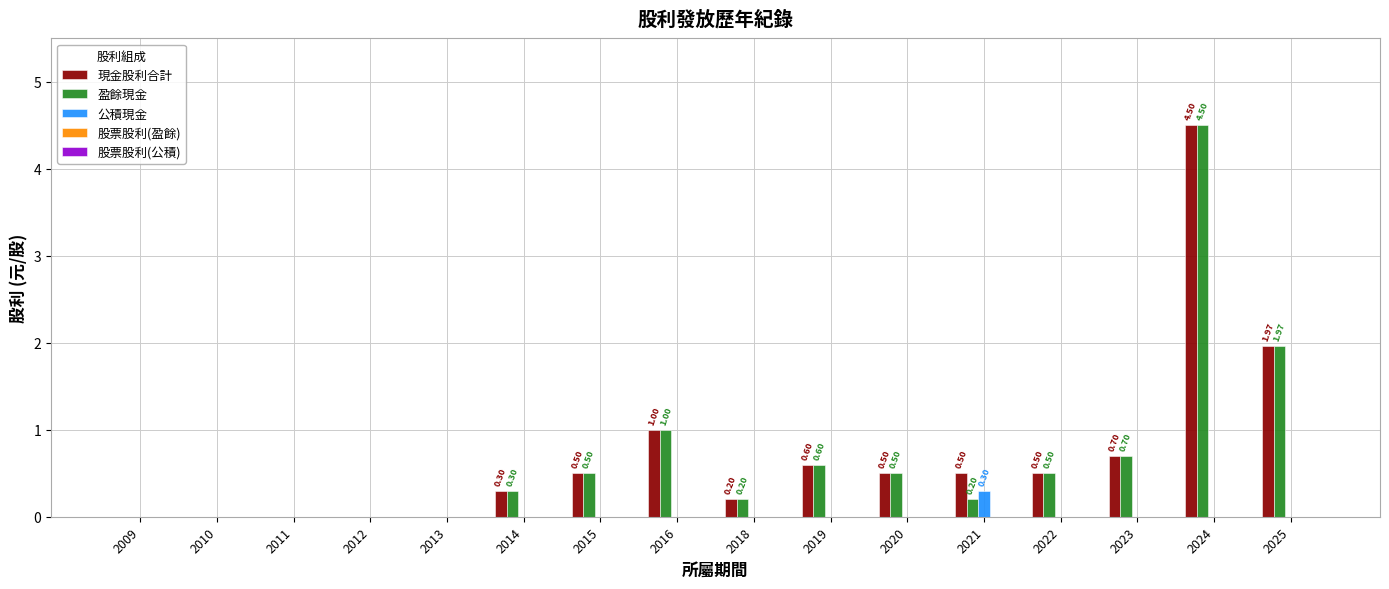

Is the value of 現金股利合計 at 2021 greater than the value of 盈餘現金 at 2025?

No